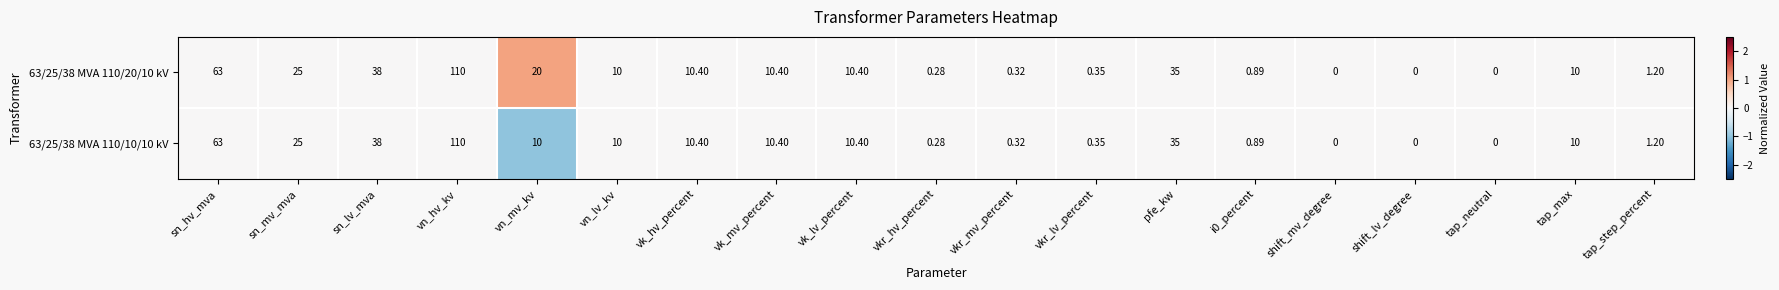

Where does the 63/25/38 MVA 110/10/10 kV series first go above 10?

sn_hv_mva